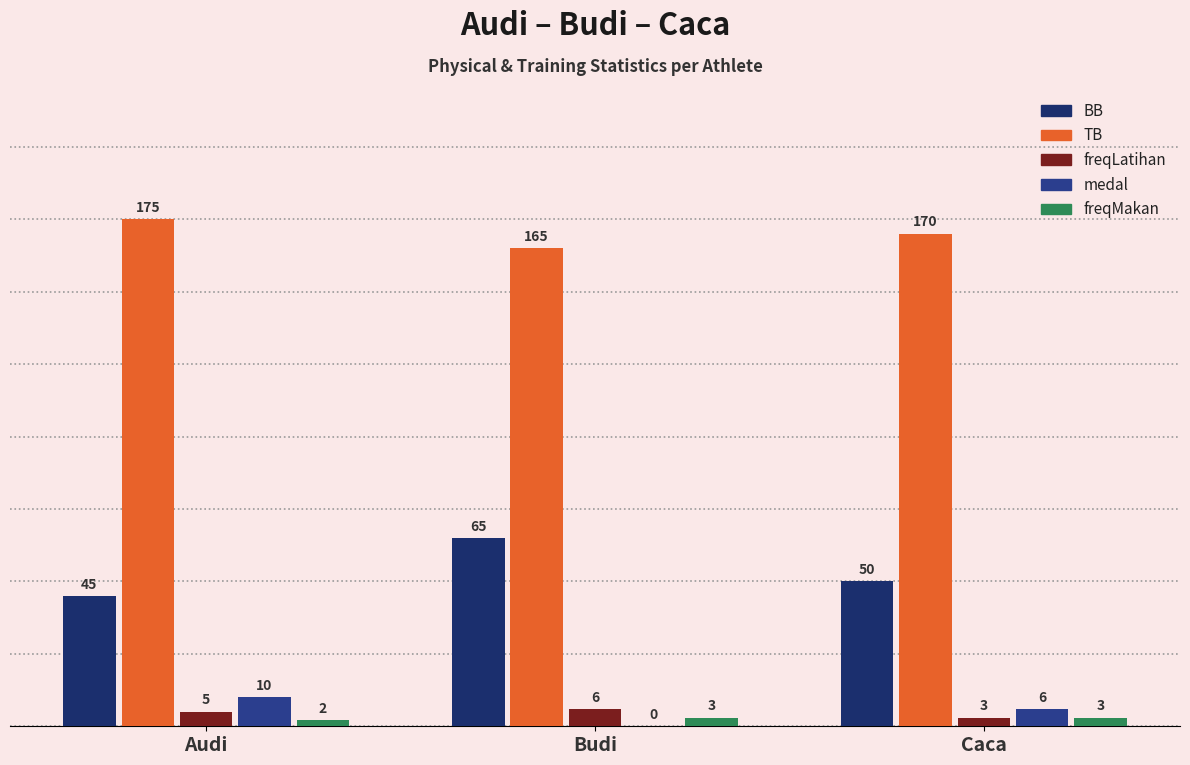

Where is TB nearest to the value 170?

Caca